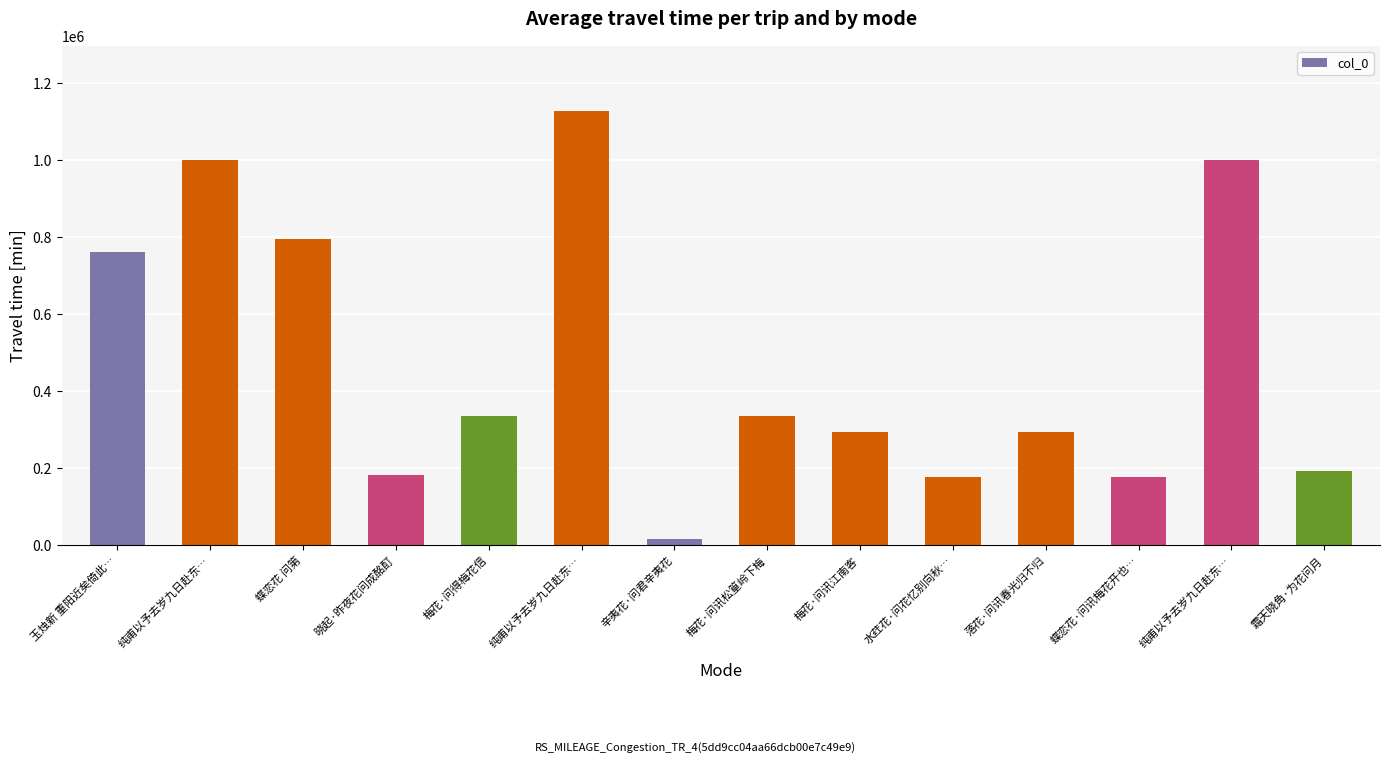

How many bars are there in total?

14